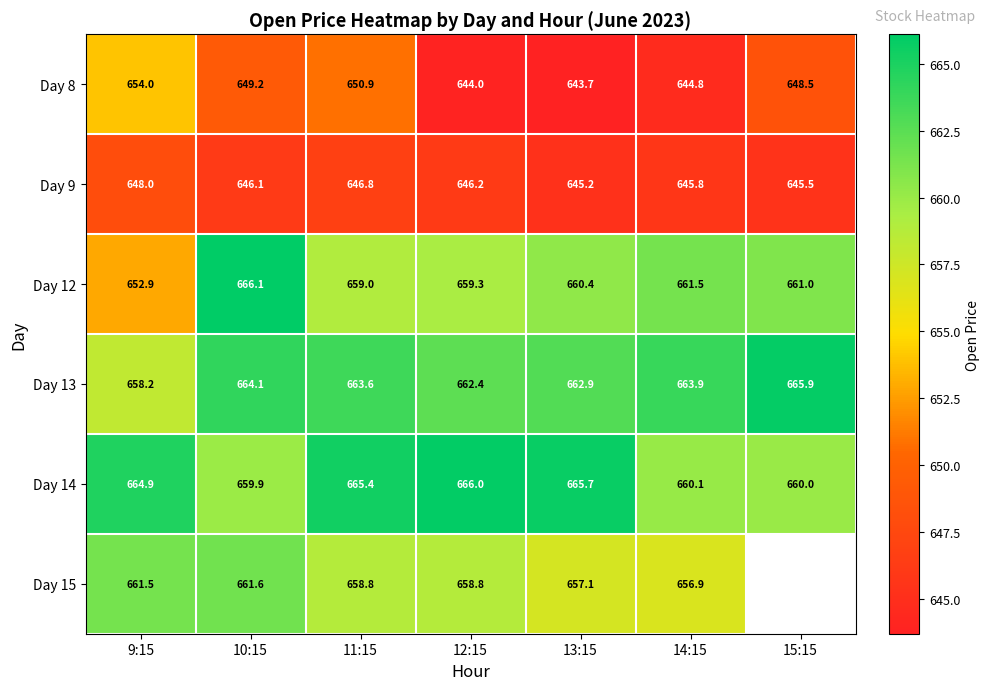

What is the highest value of the Day 15 series?

661.6